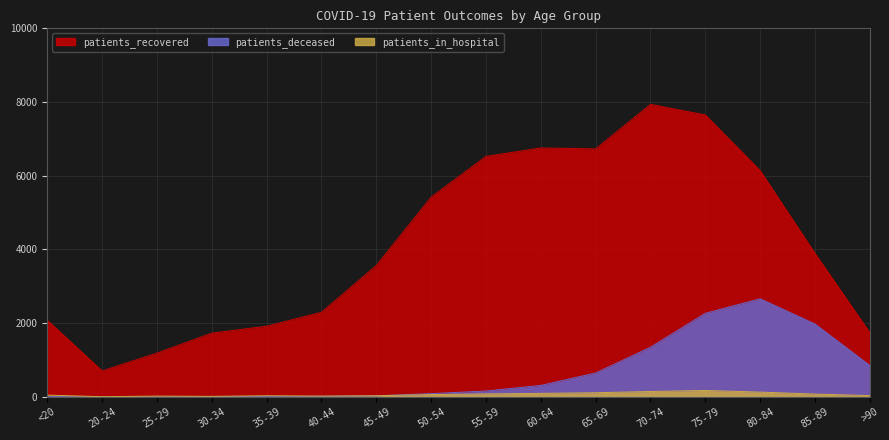

What value does the patients_deceased series have at >90?

852